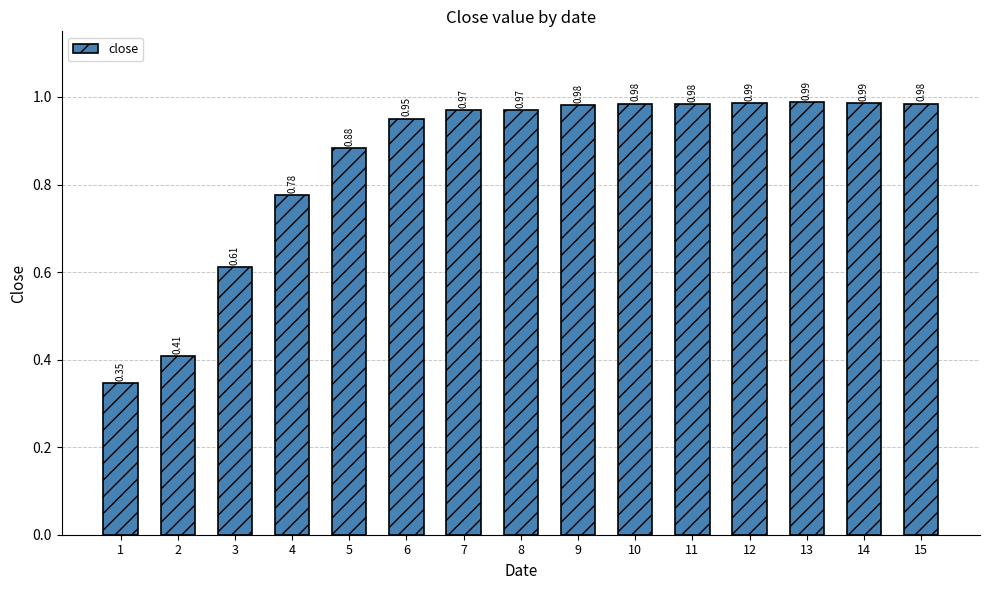

True or false: the data shows 0.4 at 12.

False